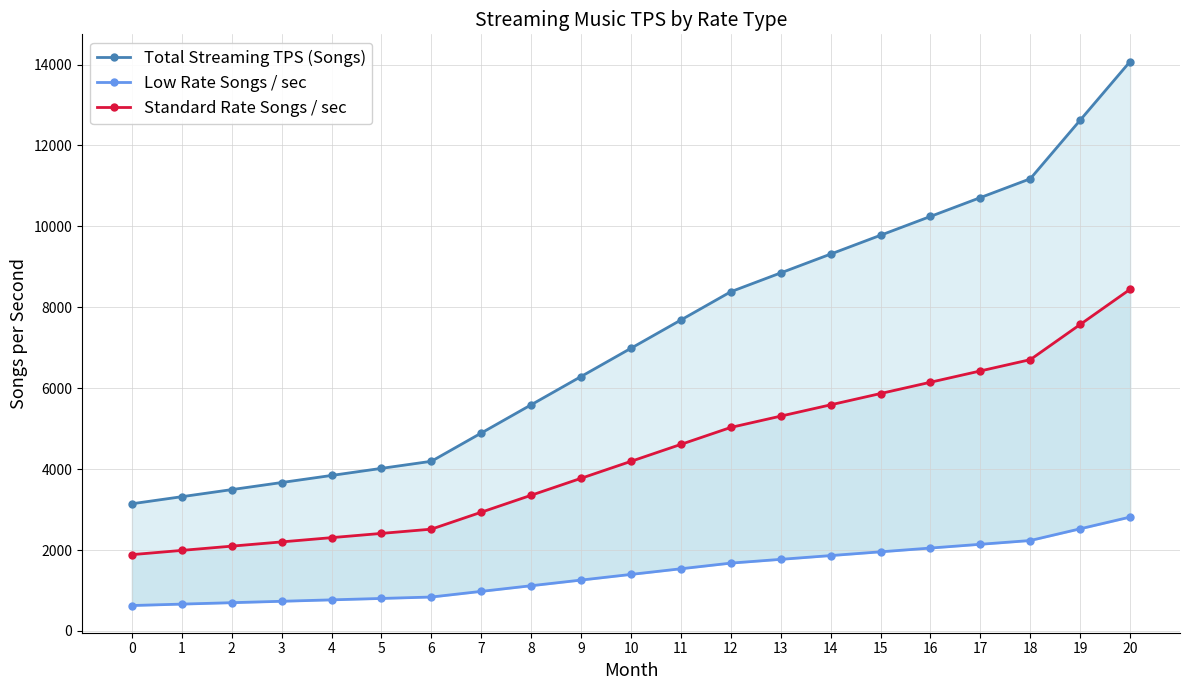

How many values in the Standard Rate Songs / sec series exceed 4192?

11